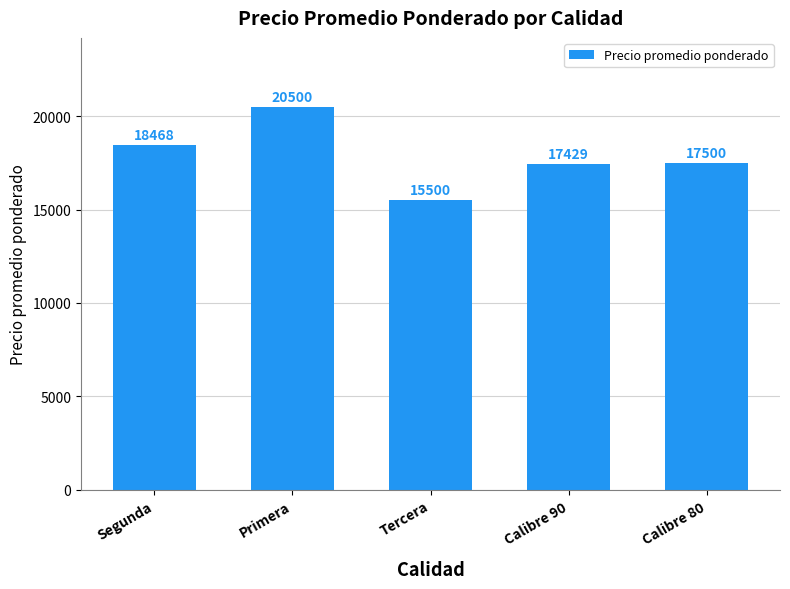

Does the chart contain stacked bars?

No